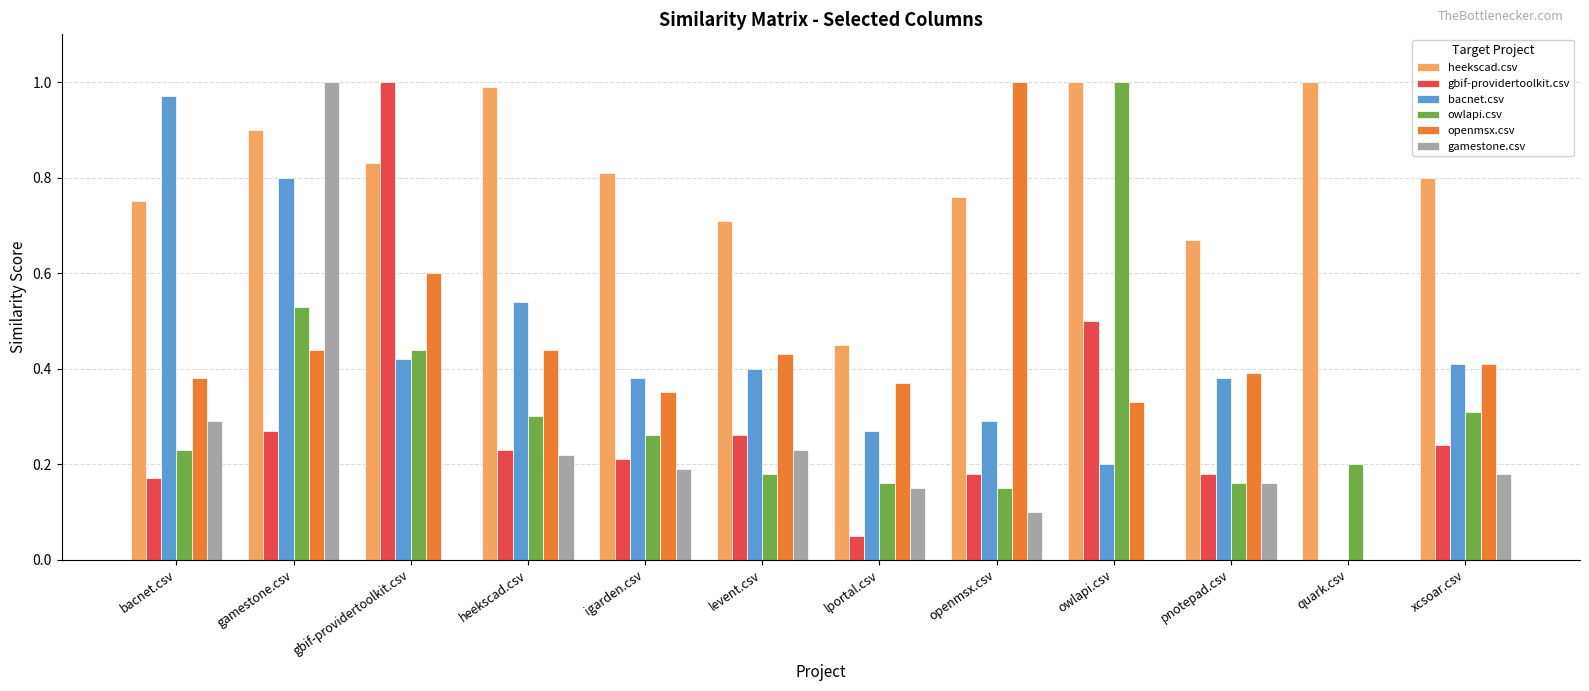

Is the value of bacnet.csv at xcsoar.csv greater than the value of gbif-providertoolkit.csv at heekscad.csv?

Yes